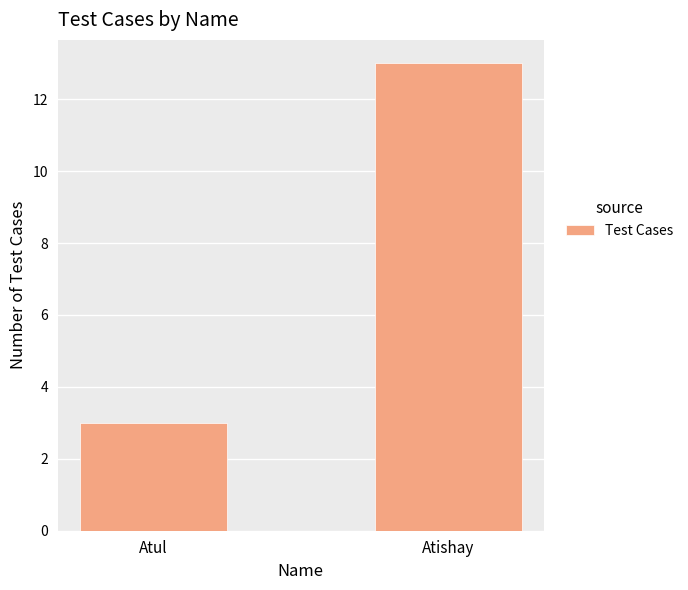

Are the bars horizontal?

No